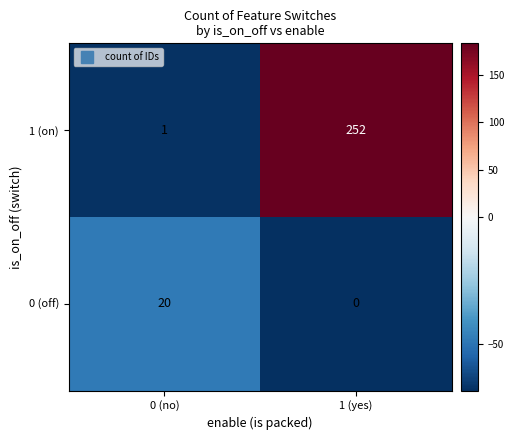

Which category has the highest value across all series?

1 (yes)